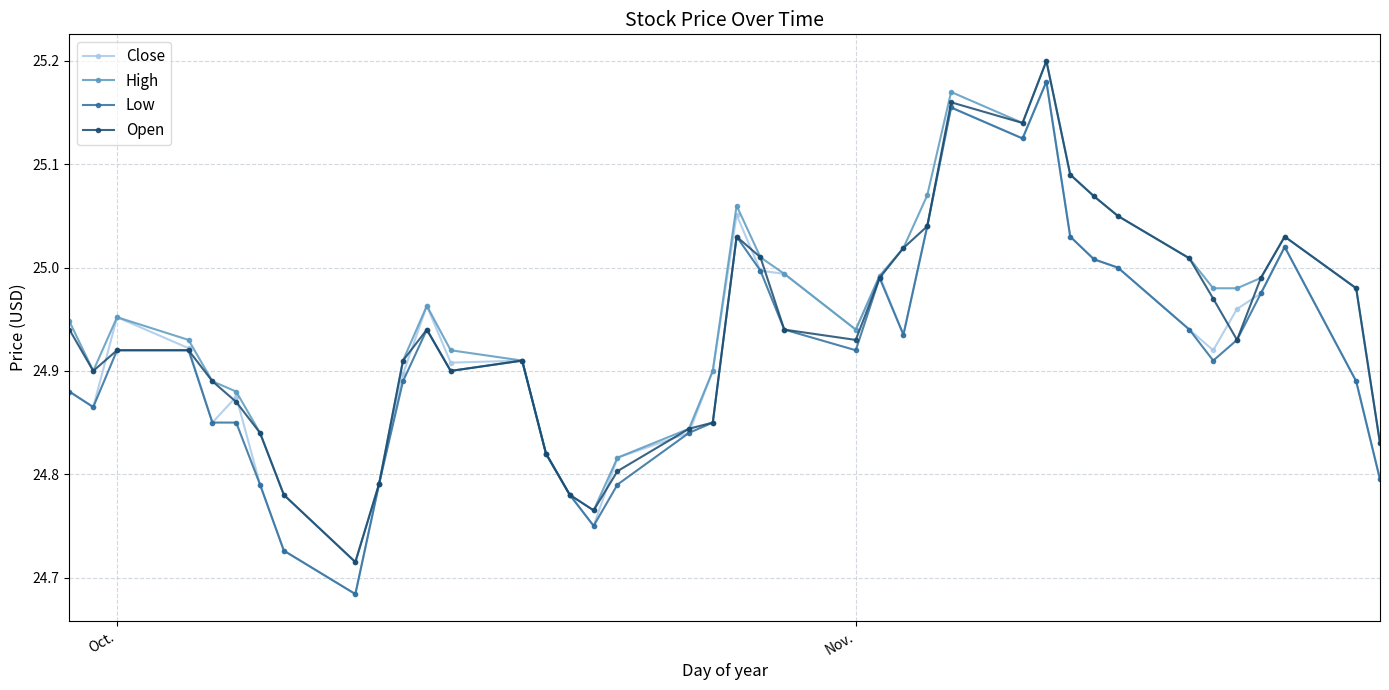

Which series has the largest total across all categories?

High